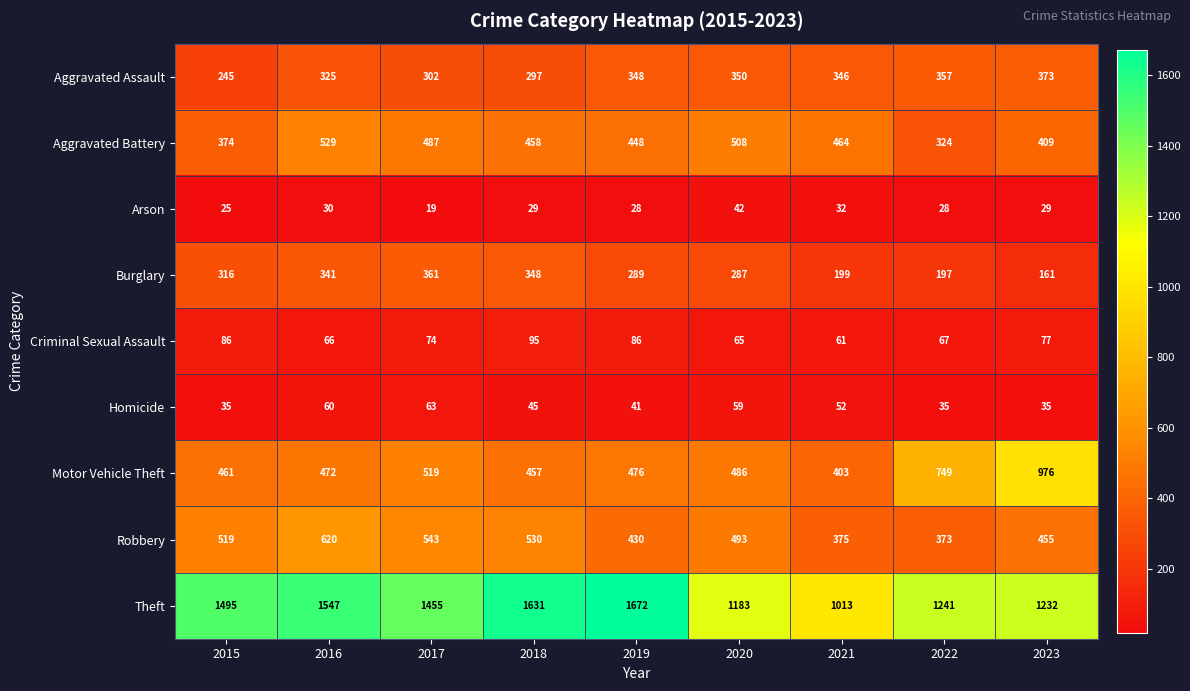

The Theft series shows 1455 at 2017. True or false?

True